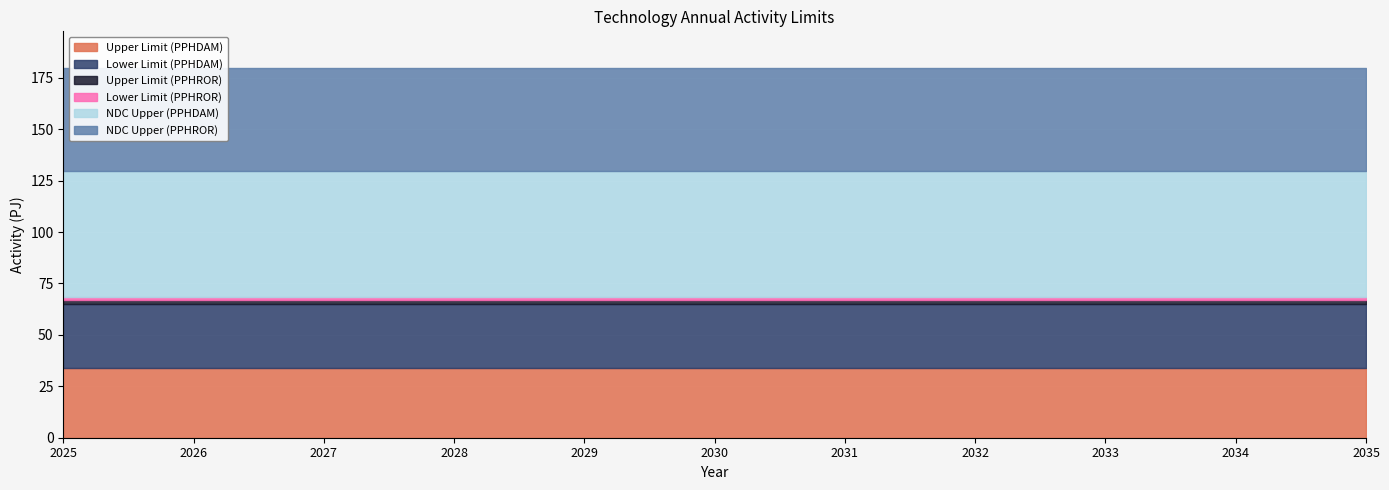

Reading left to right, what are all the values shown in this chart?

Upper Limit (PPHDAM): 2025=34.1	2026=34.1	2027=34.1	2028=34.1	2029=34.1	2030=34.1	2031=34.1	2032=34.1	2033=34.1	2034=34.1	2035=34.1
Lower Limit (PPHDAM): 2025=31.0	2026=31.0	2027=31.0	2028=31.0	2029=31.0	2030=31.0	2031=31.0	2032=31.0	2033=31.0	2034=31.0	2035=31.0
Upper Limit (PPHROR): 2025=1.9	2026=1.9	2027=1.9	2028=1.9	2029=1.9	2030=1.9	2031=1.9	2032=1.9	2033=1.9	2034=1.9	2035=1.9
Lower Limit (PPHROR): 2025=1.7	2026=1.7	2027=1.7	2028=1.7	2029=1.7	2030=1.7	2031=1.7	2032=1.7	2033=1.7	2034=1.7	2035=1.7
NDC Upper (PPHDAM): 2025=61.0	2026=61.0	2027=61.0	2028=61.0	2029=61.0	2030=61.0	2031=61.0	2032=61.0	2033=61.0	2034=61.0	2035=61.0
NDC Upper (PPHROR): 2025=50.0	2026=50.0	2027=50.0	2028=50.0	2029=50.0	2030=50.0	2031=50.0	2032=50.0	2033=50.0	2034=50.0	2035=50.0